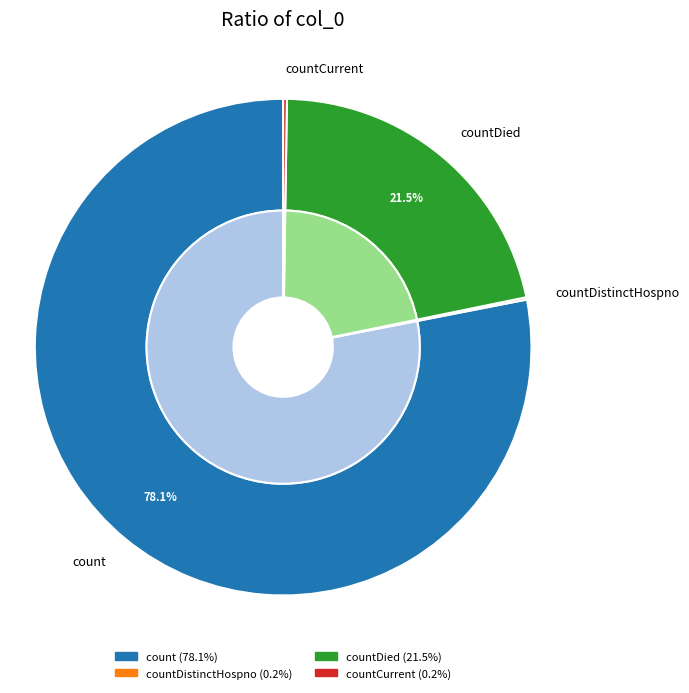

Do countDistinctHospno and countDied together represent more than half of the pie?

No